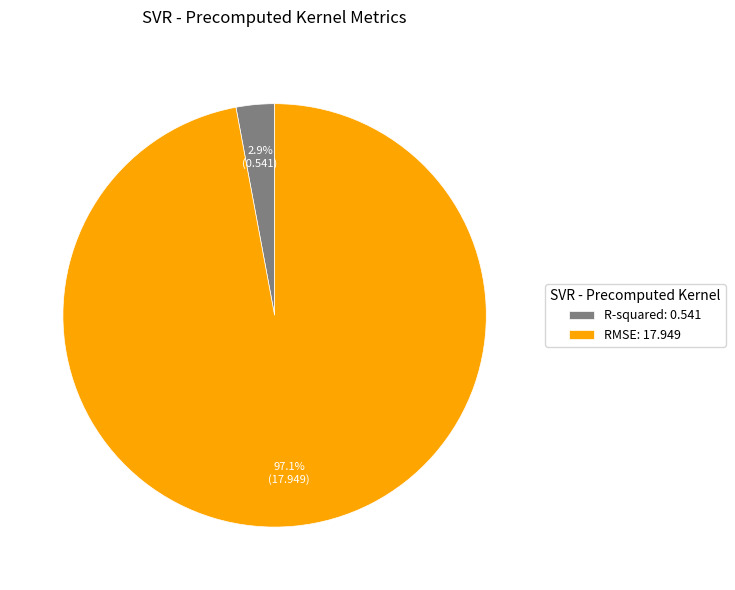

True or false: R-squared accounts for 3% of the total.

True